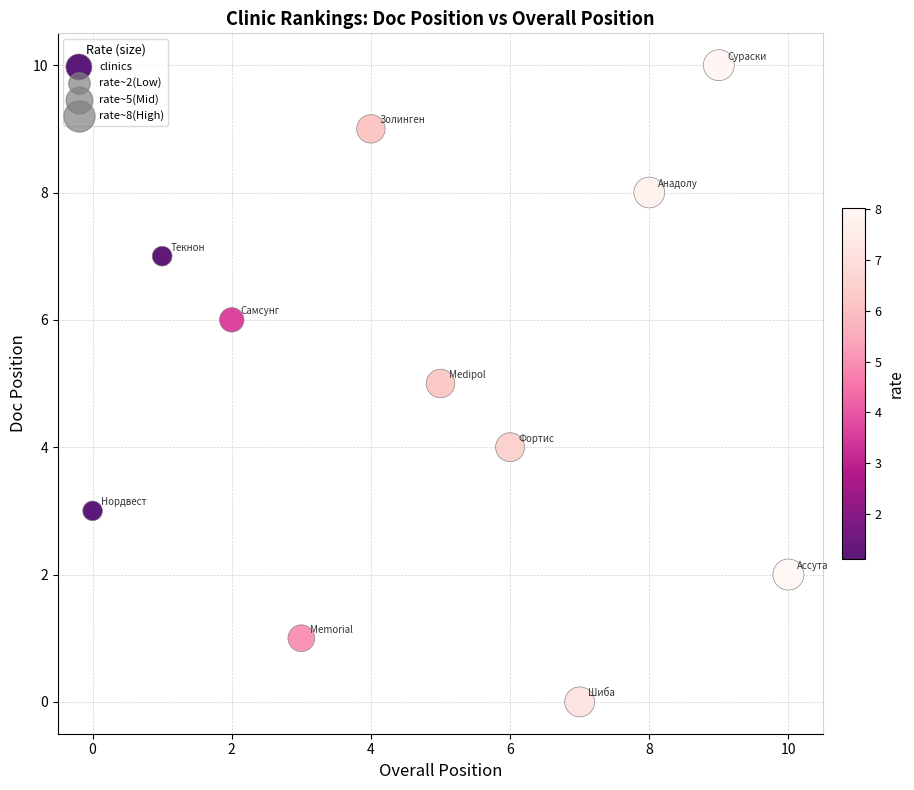

What is the range of Y values (max minus min)?

10